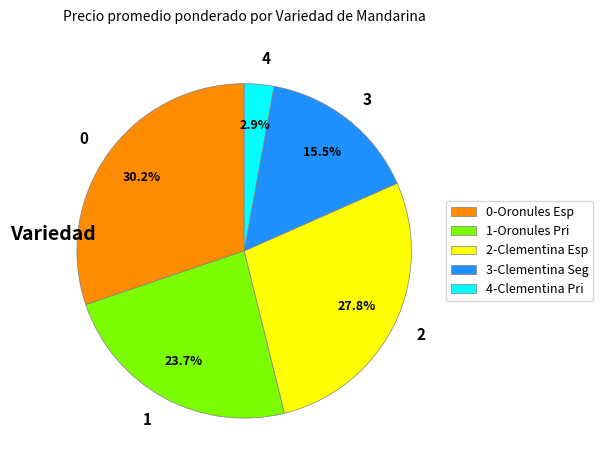

How many slices are in this pie chart?

5